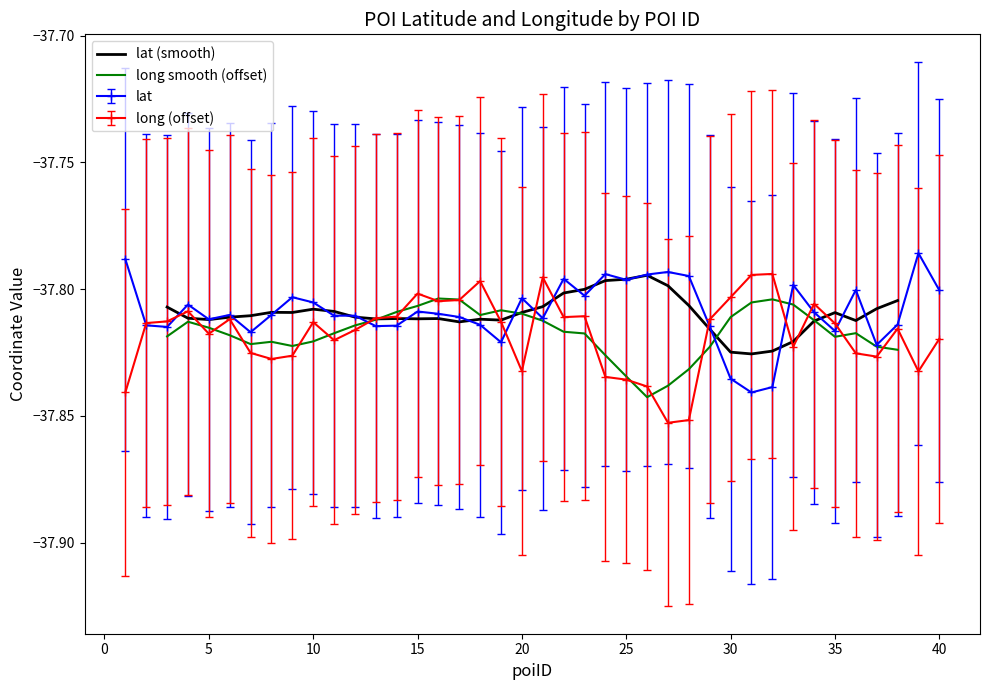

After their last crossing, which series has the higher values: long smooth (offset) or lat (smooth)?

lat (smooth)